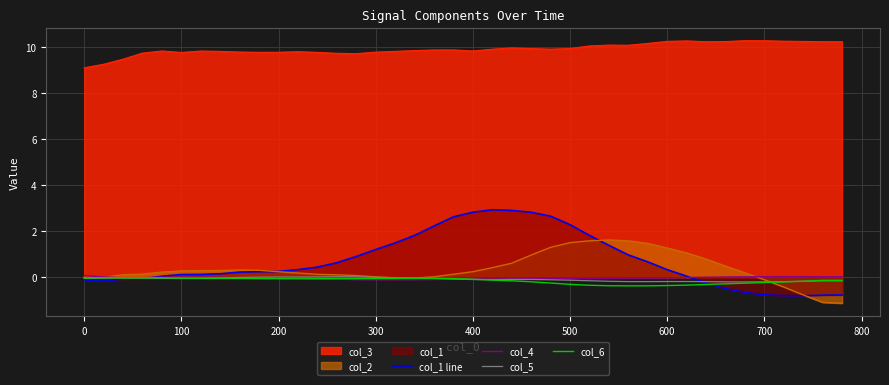

True or false: col_3 and col_5 cross at least once.

False